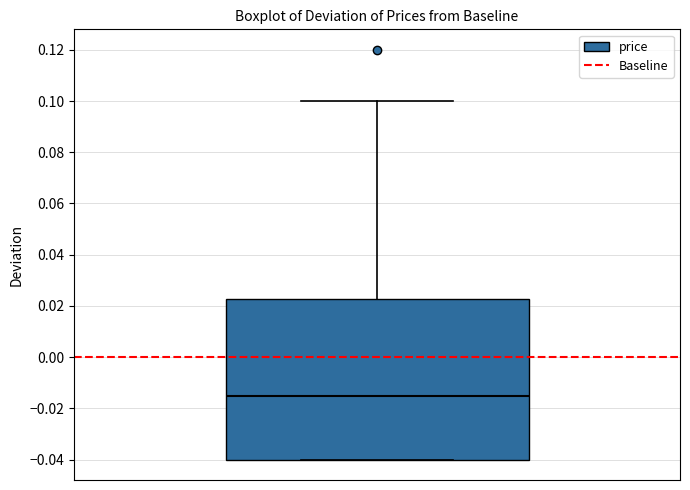

Read this box plot against the y-axis: the position of the median line, the range covered by the box, and the ends of both whiskers. The values are not printed on the chart, so give them approximately, as read against the axis.

median -0.014, box -0.040 to 0.022, whiskers -0.040 to 0.100